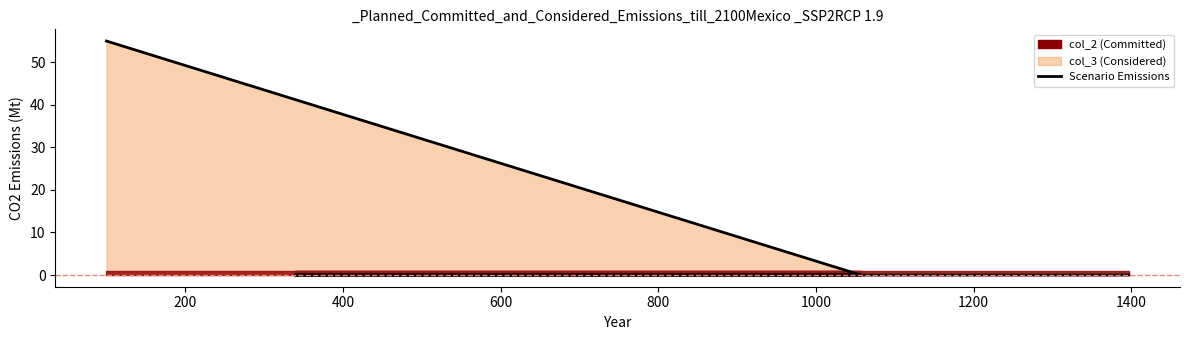

Does the chart display data point markers on the line(s)?

No